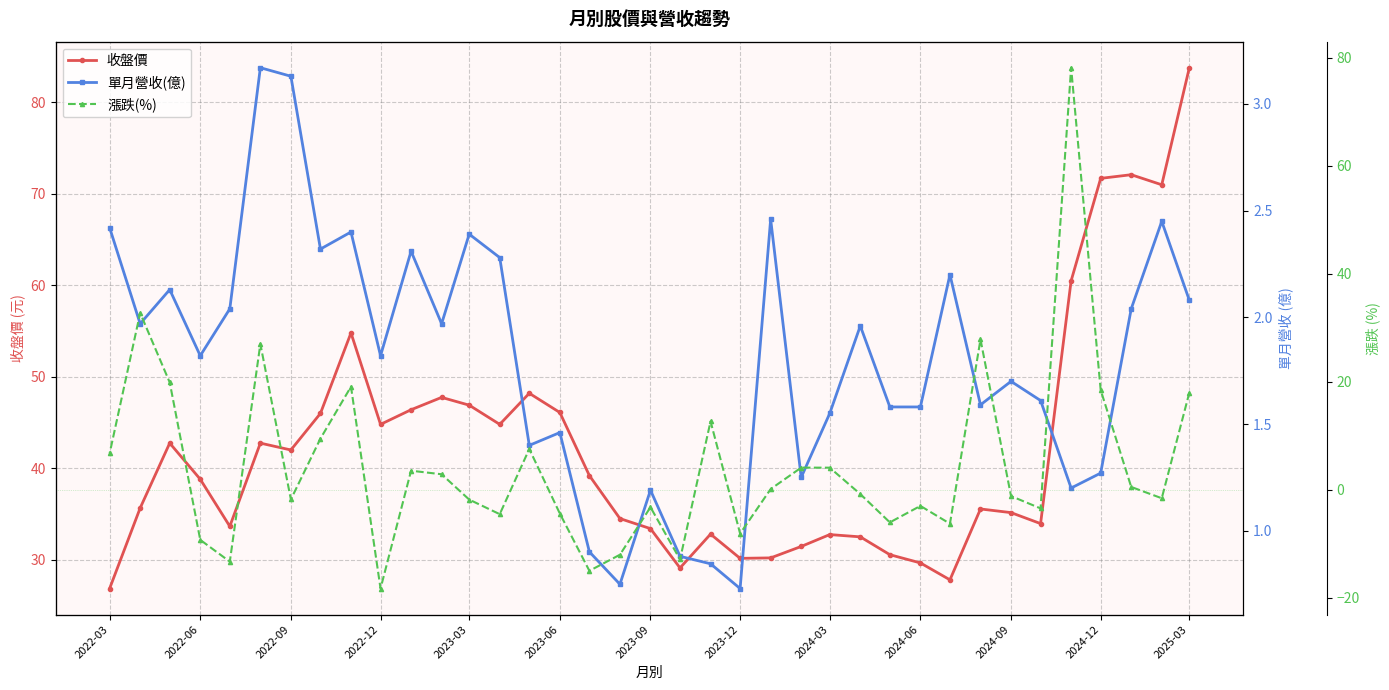

What is the difference between the second highest and minimum values in the 漲跌(%) series?

51.0